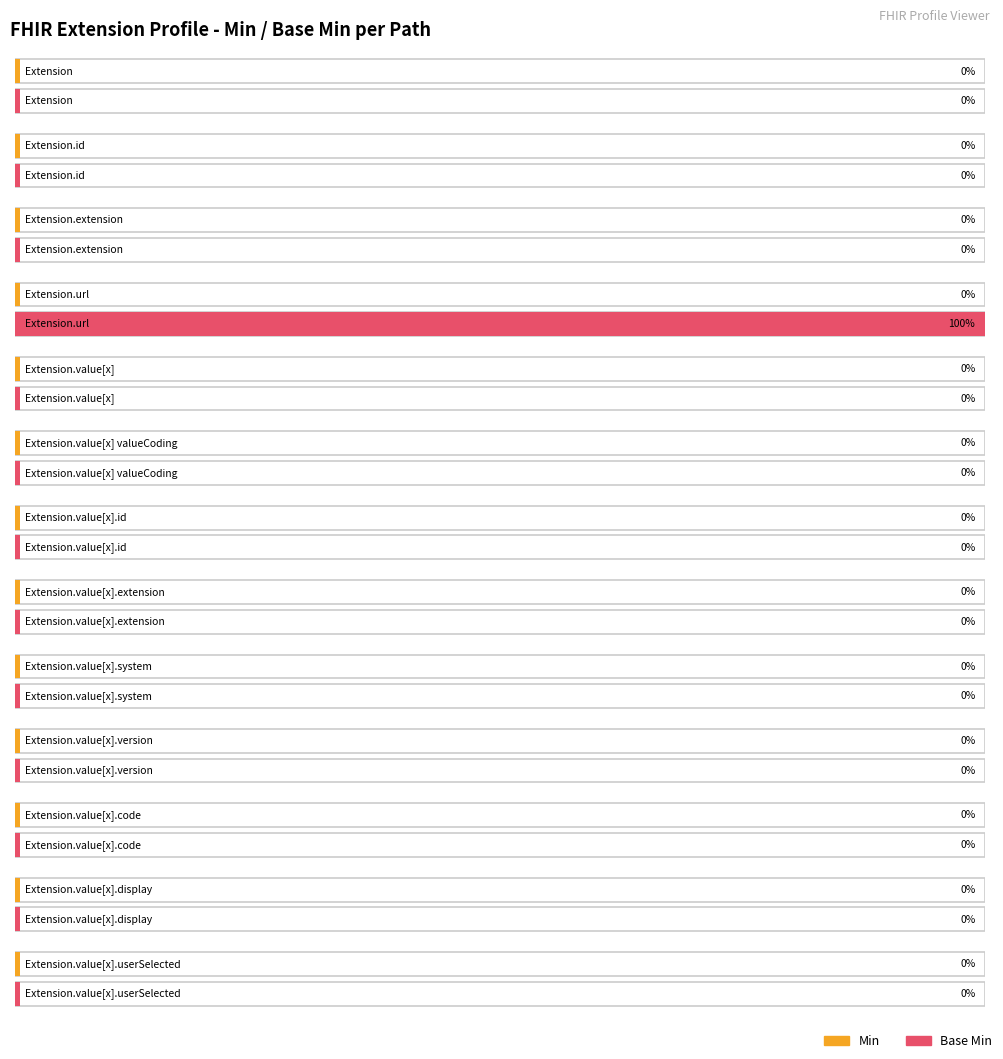

What position from the right is Extension.value[x].display?

2